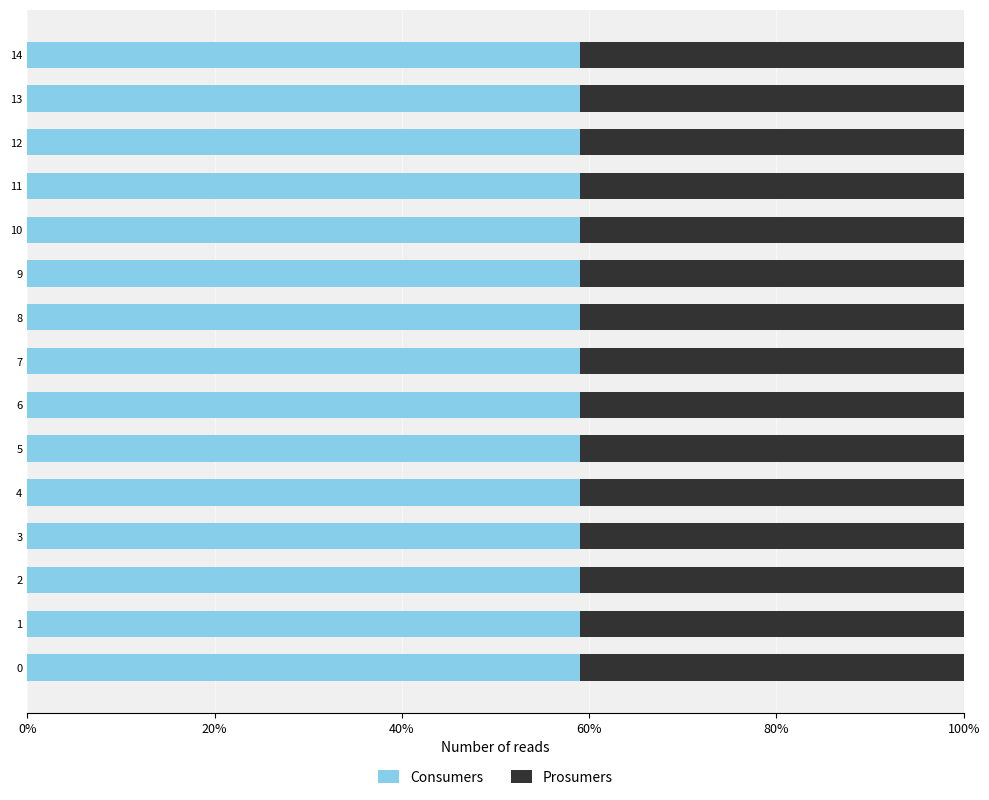

What is the highest value of the Consumers series?

59.1